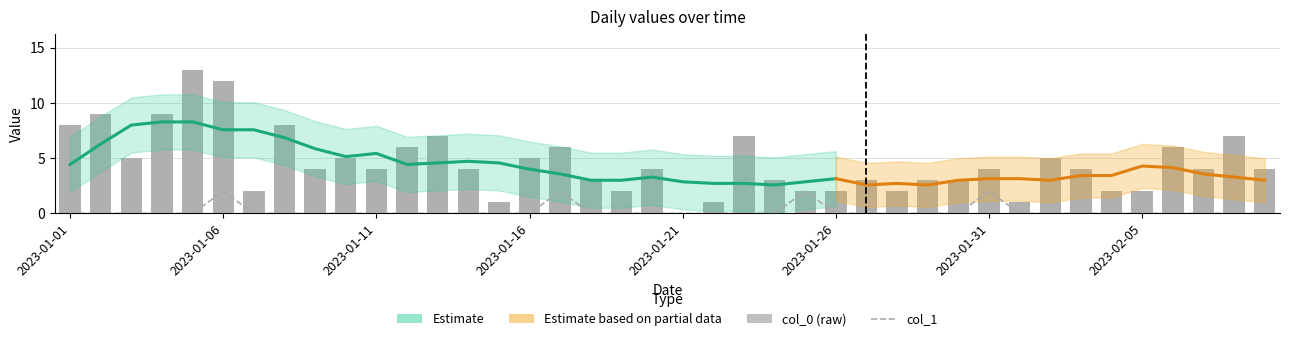

How many col_1 values are between 0 and 1?

36